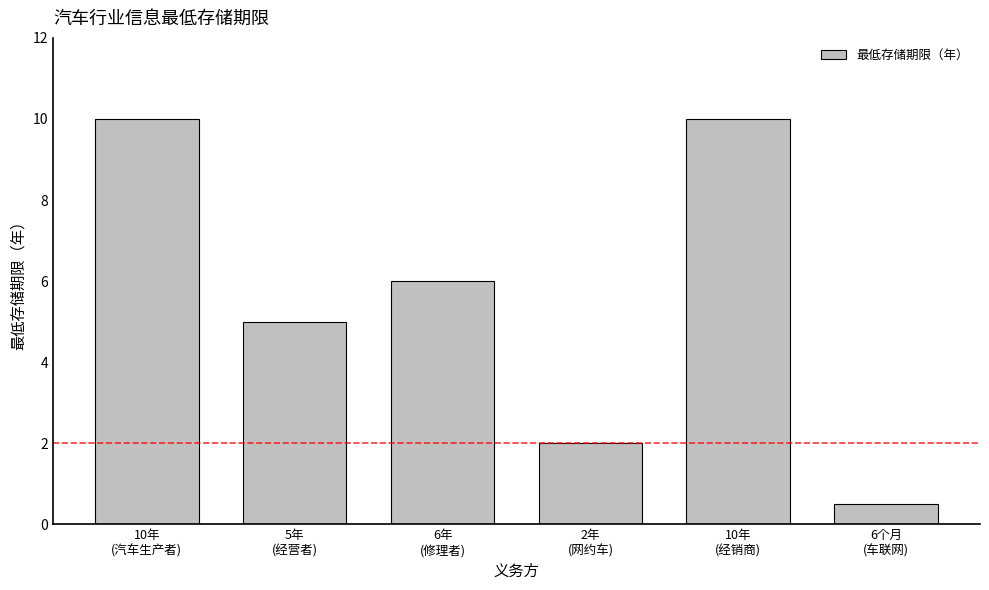

The value at 6年
(修理者) is 9.4. True or false?

False